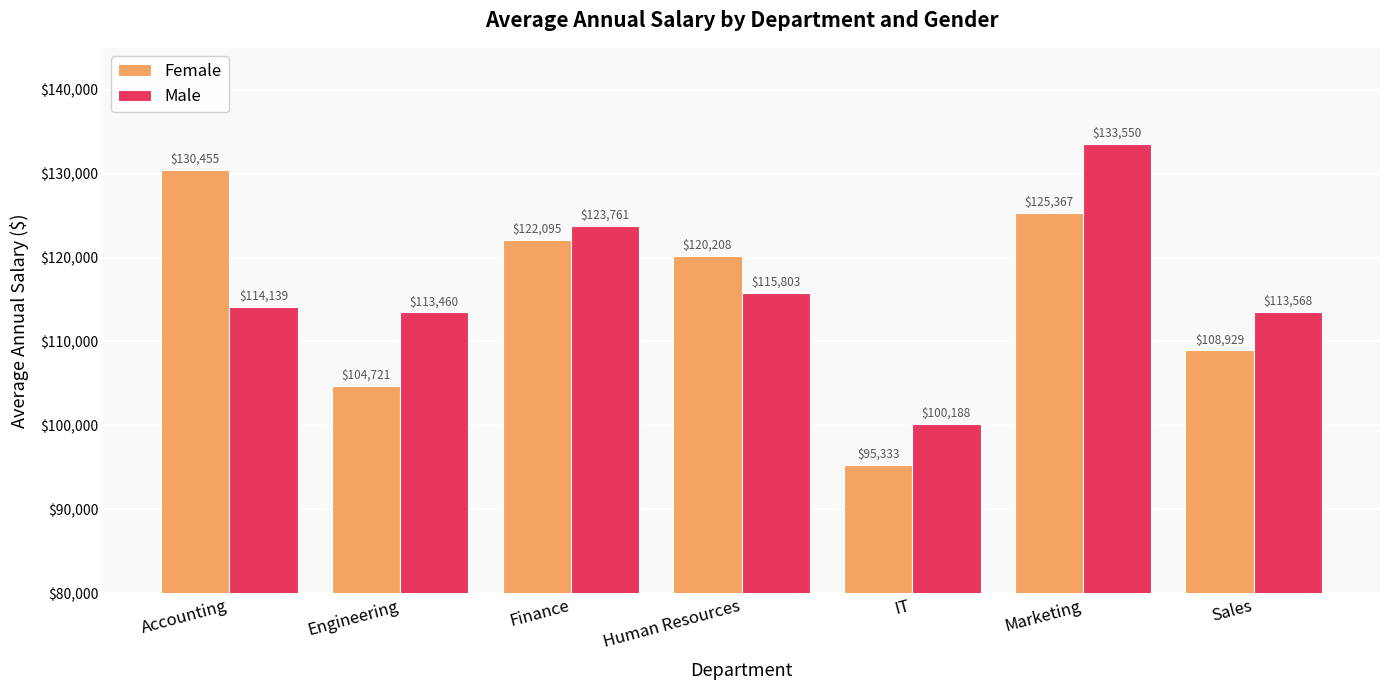

What is the label of the 1st bar from the right?

Sales